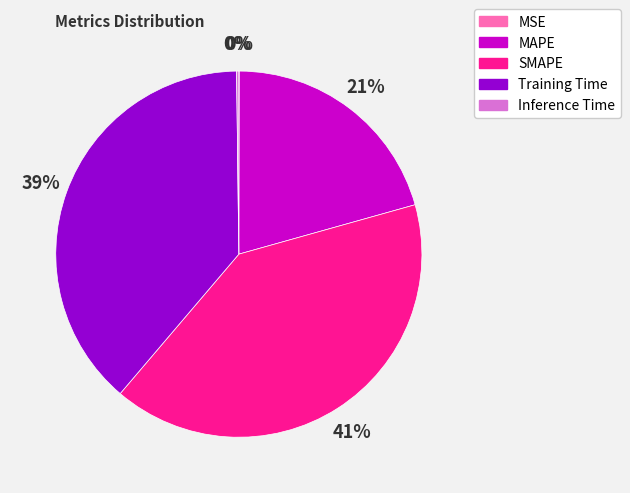

Is there any slice that represents more than half of the pie?

No